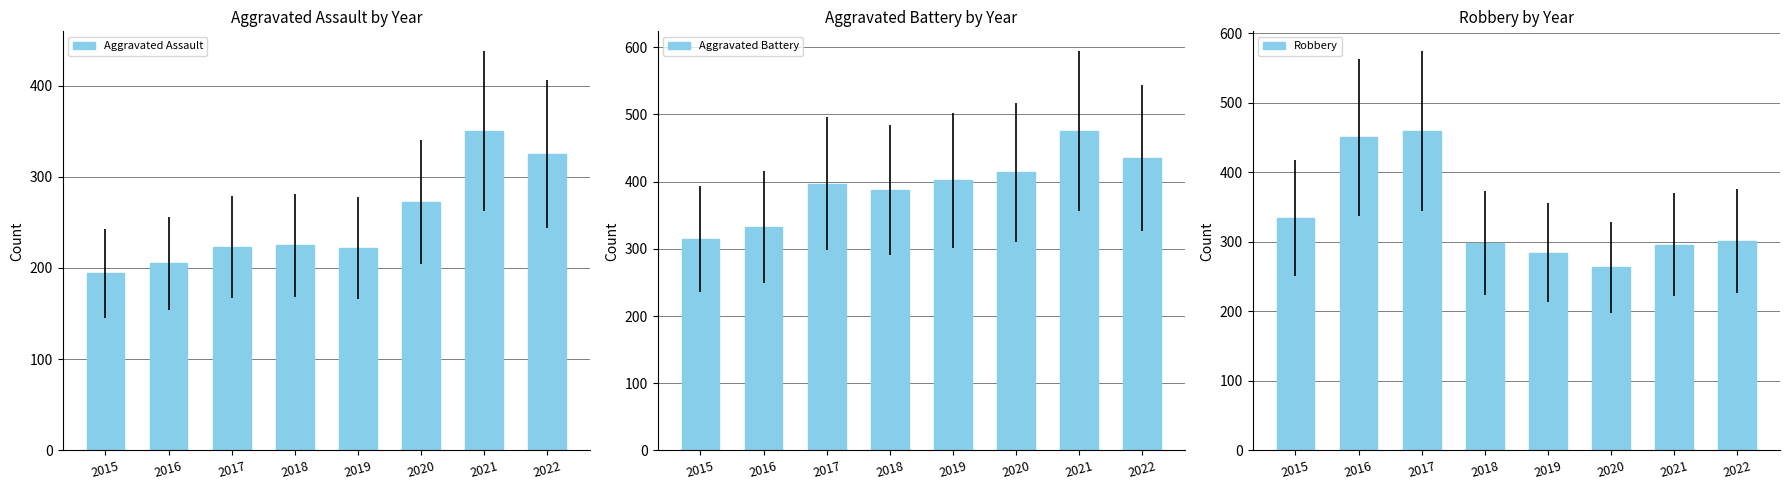

Which series changed the most between 2017 and 2020?

Robbery